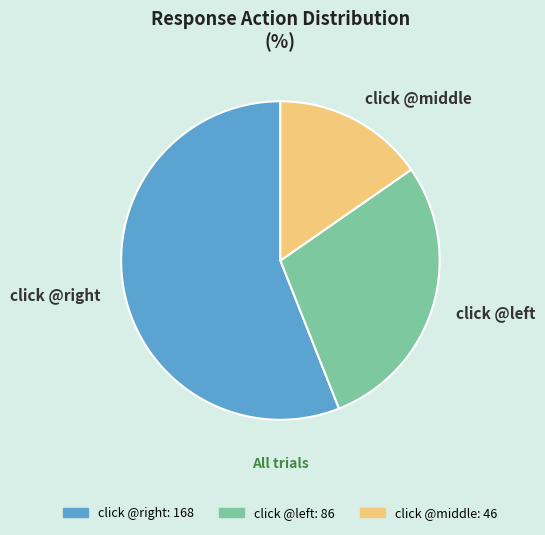

The click @middle slice represents 23% of the pie. True or false?

False